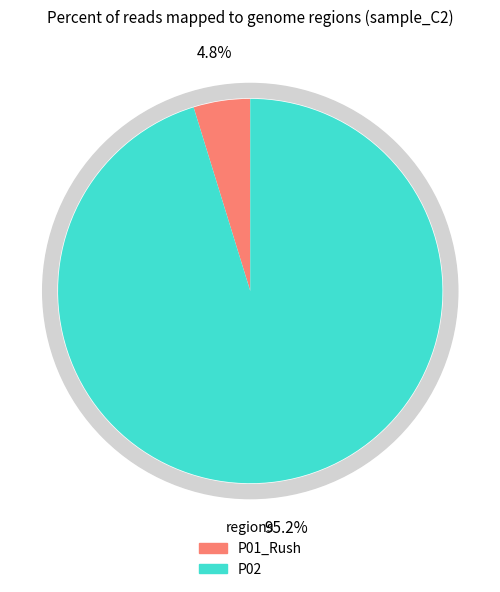

Between P01_Rush and P02, which is larger?

P02